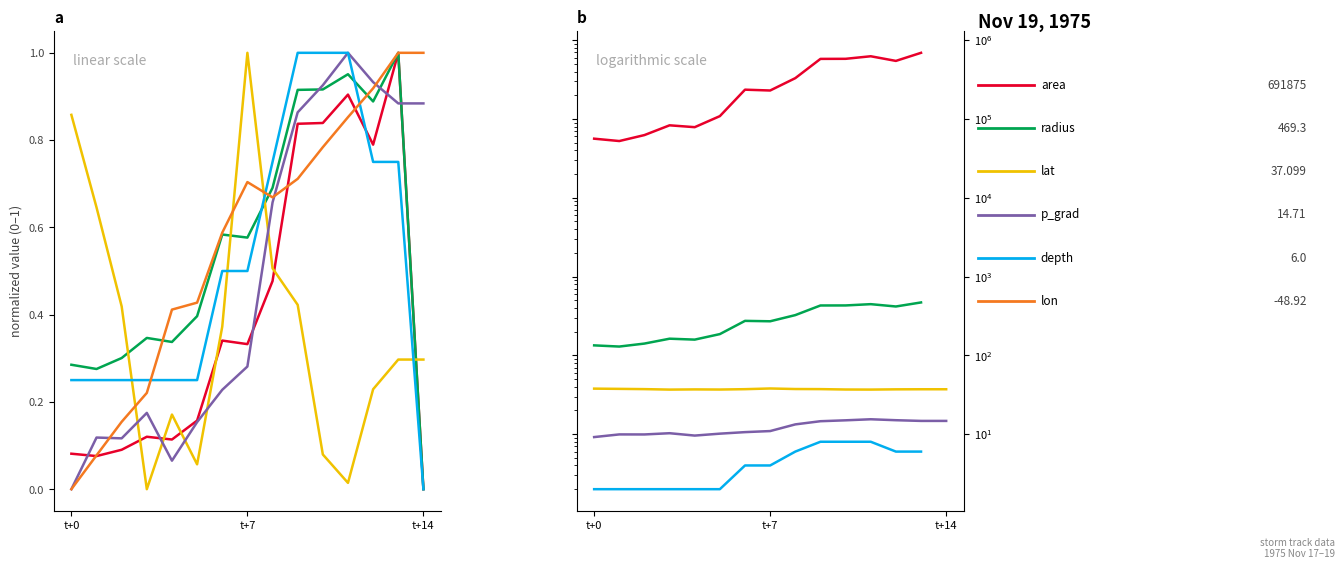

What is the label of the 13th point from the left?

12